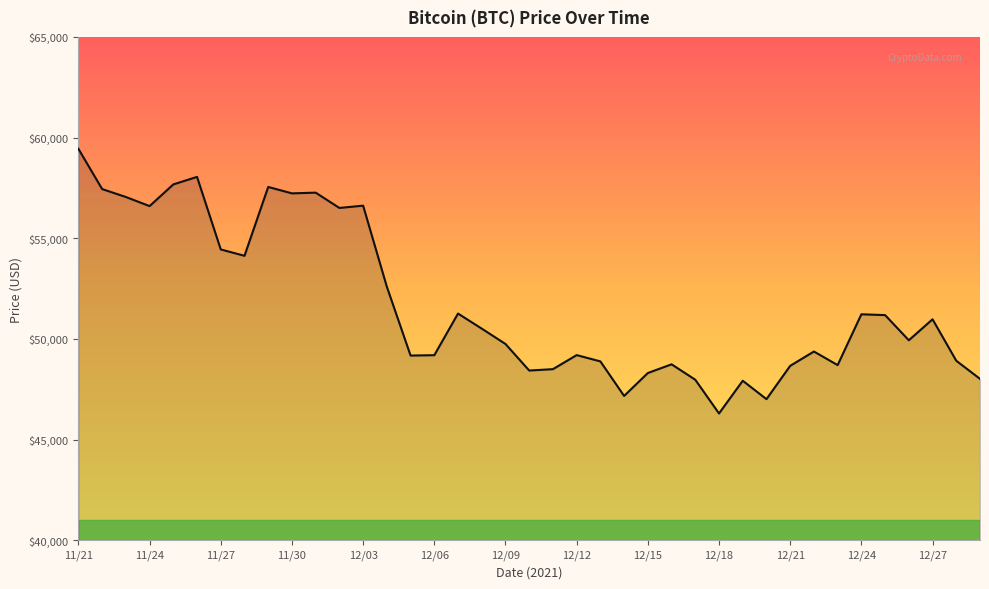

What is the greatest value displayed?

59441